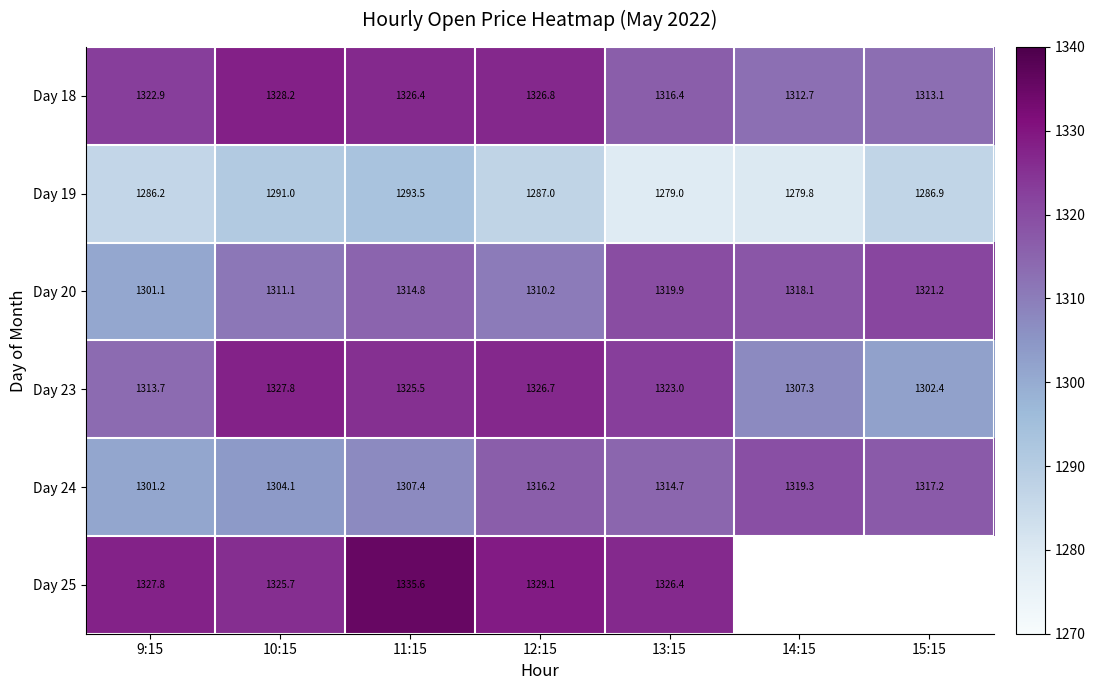

What is the approximate value of Day 23 at 11:15?

1325.5